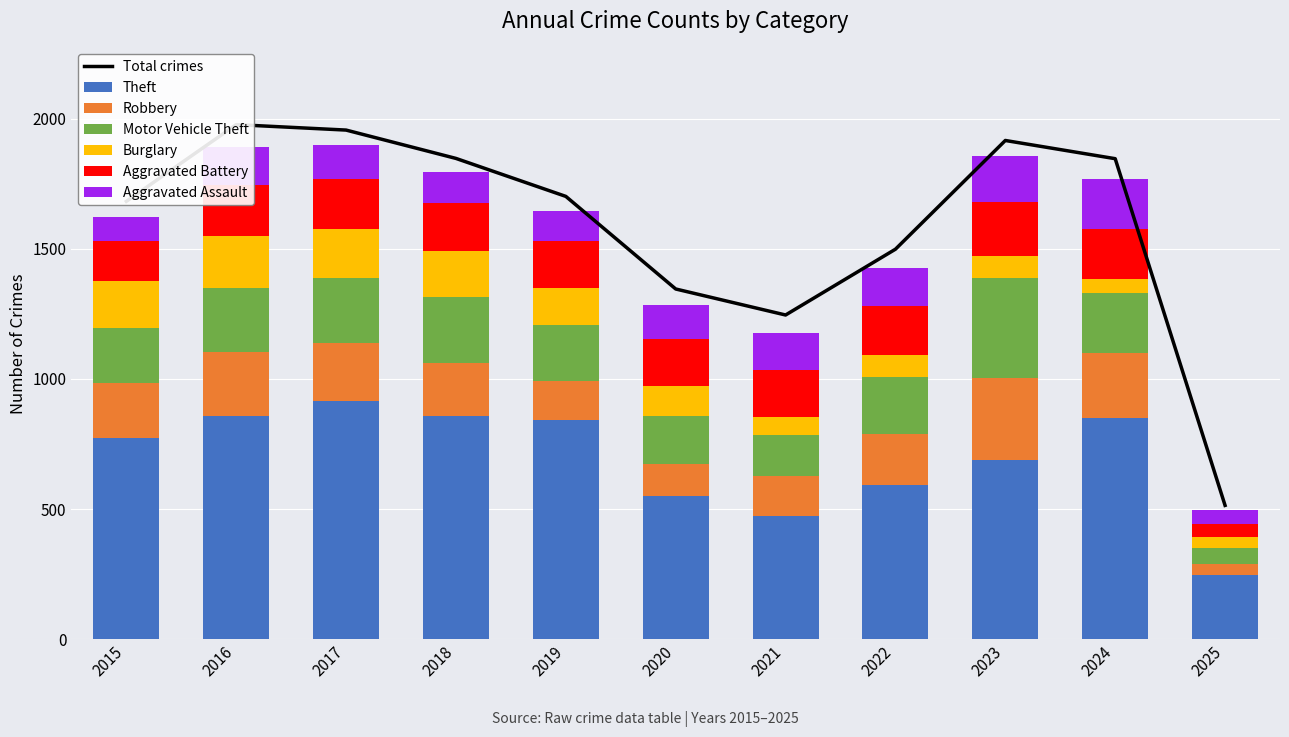

Which series changed the most between 2017 and 2024?

Burglary